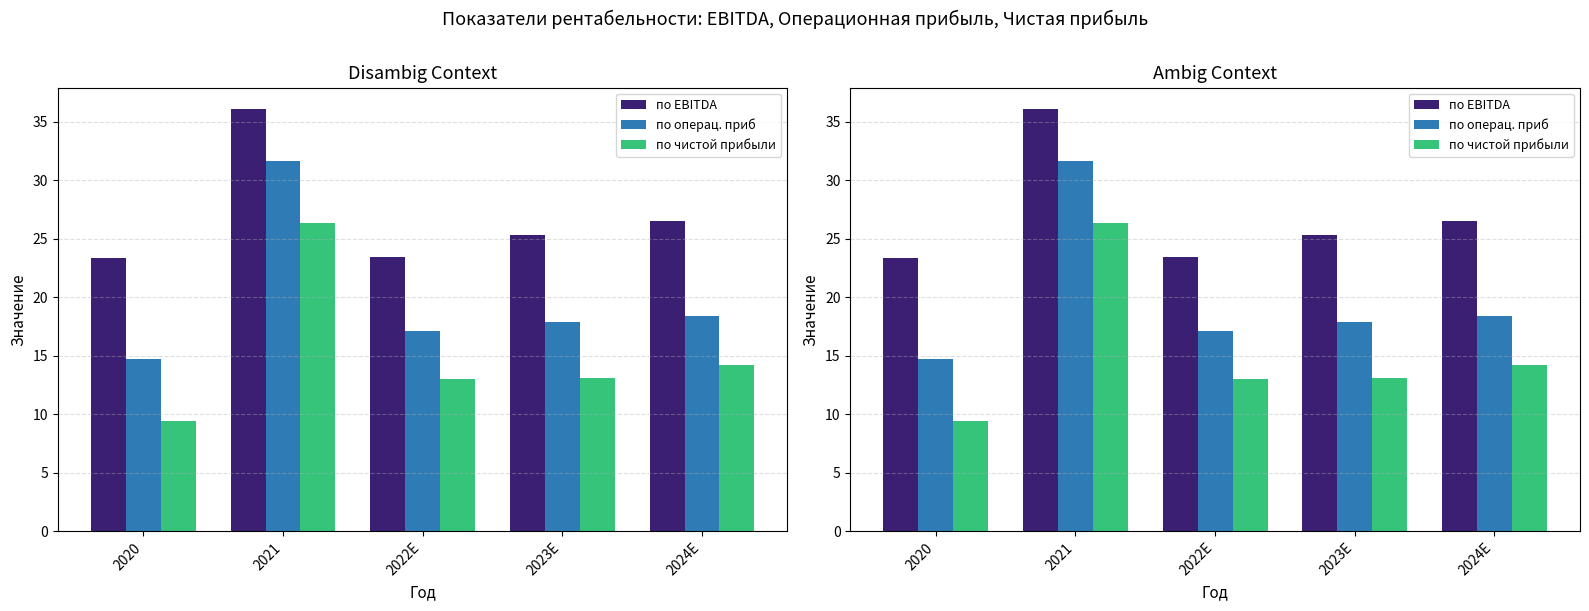

What is the label of the 3rd bar from the left?

2022E